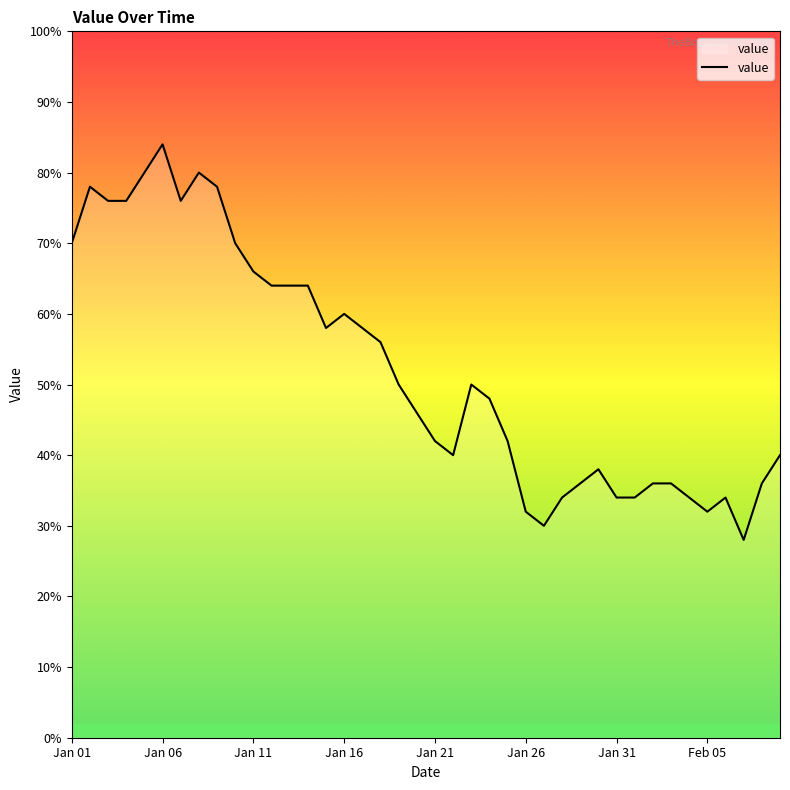

Is this an area chart (filled region under the line)?

Yes